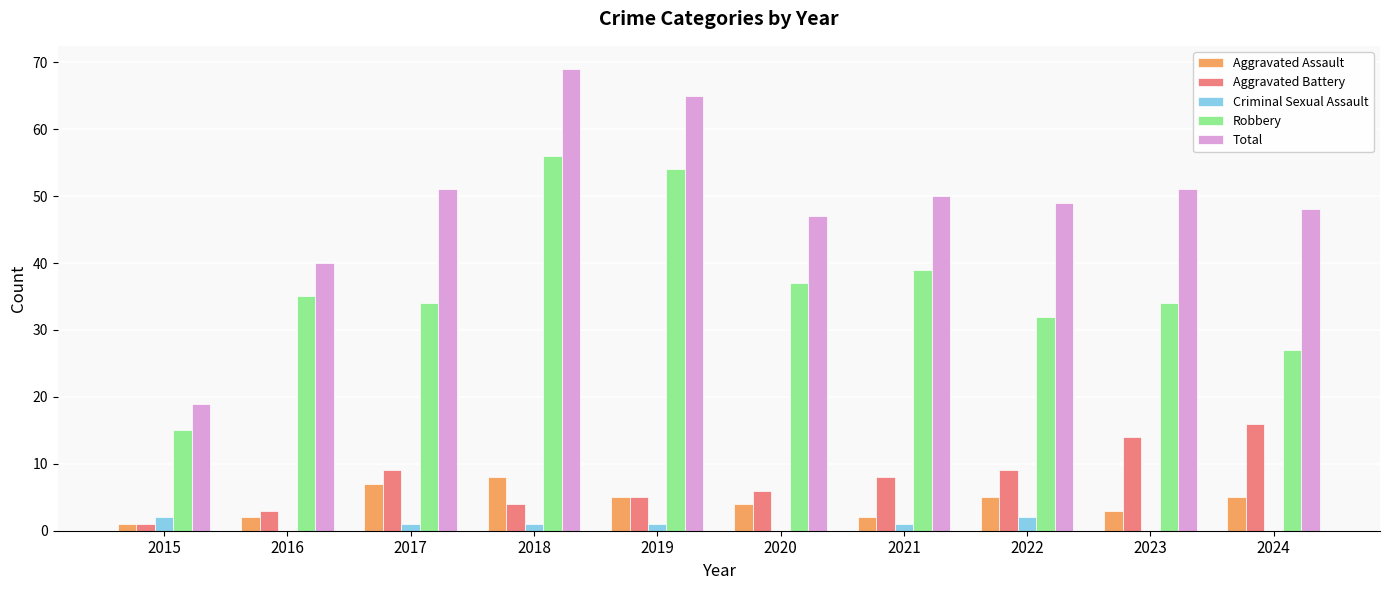

At which category is the sum across all series the highest?

2018